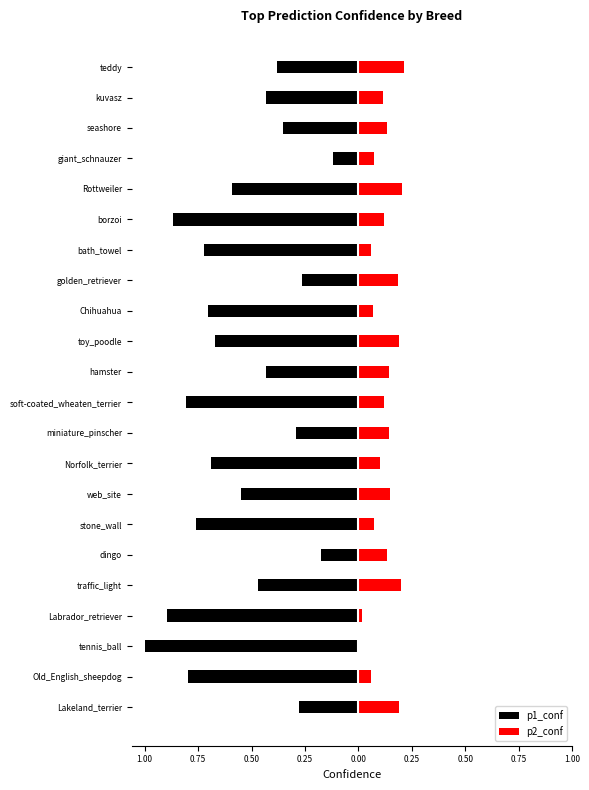

What value does the p1_conf series have at stone_wall?

-0.8